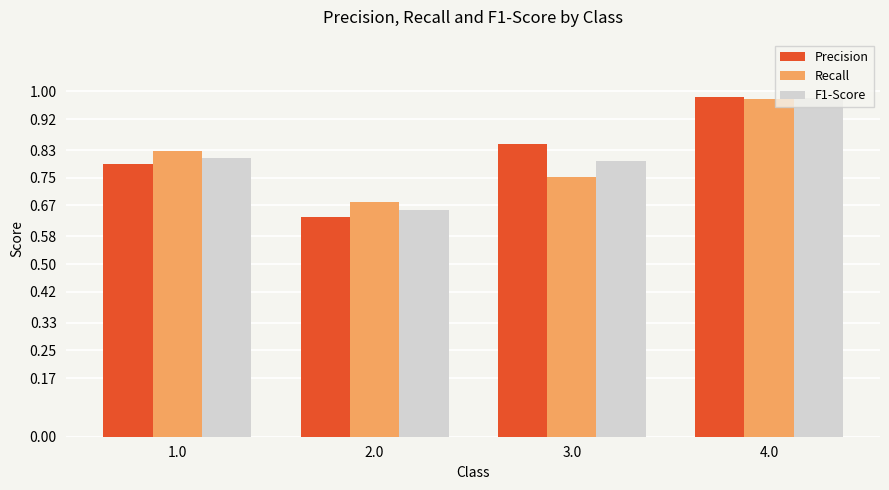

Which category has the highest value across all series?

4.0